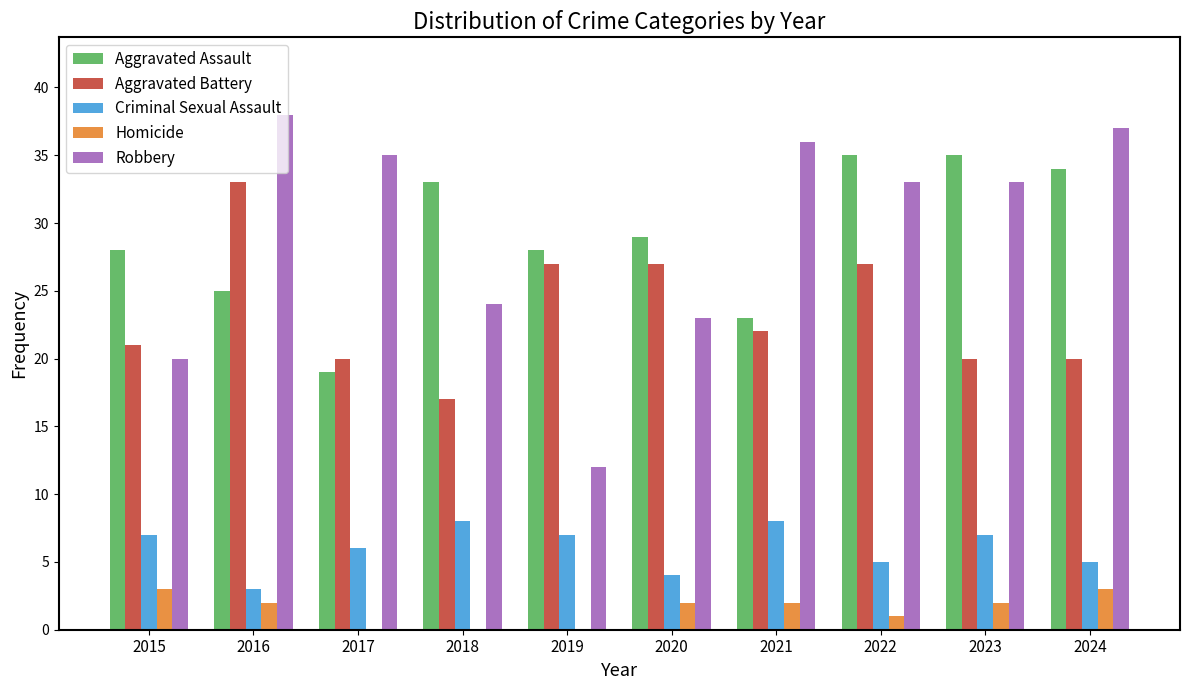

Count the number of categories in the chart.

10